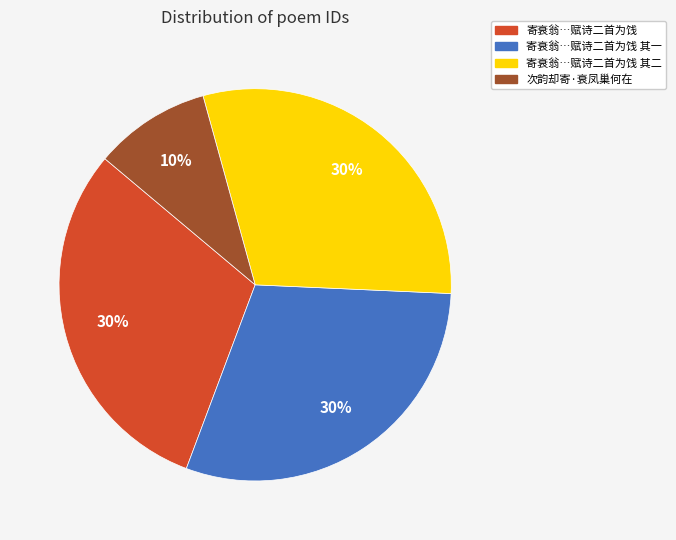

To the nearest percent, what is the average slice percentage?

25%